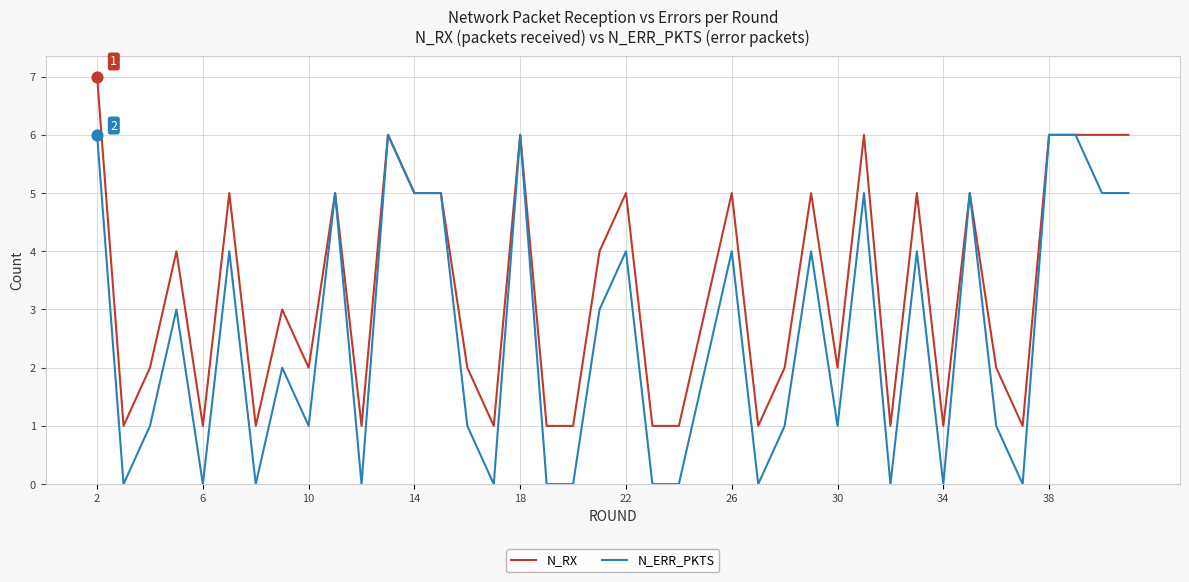

List the series in order of their peak value, highest first.

N_RX, N_ERR_PKTS